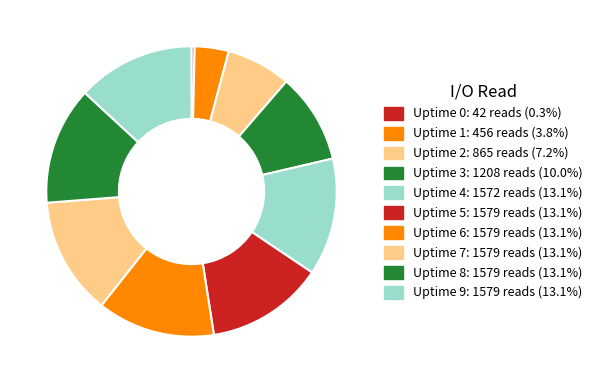

The Uptime 6 slice represents 24% of the pie. True or false?

False